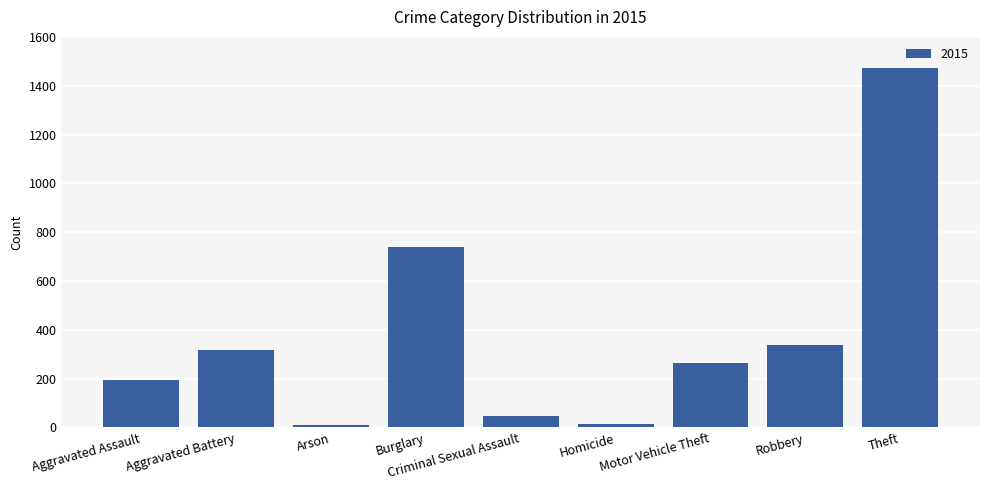

What is the maximum value shown in the chart?

1474